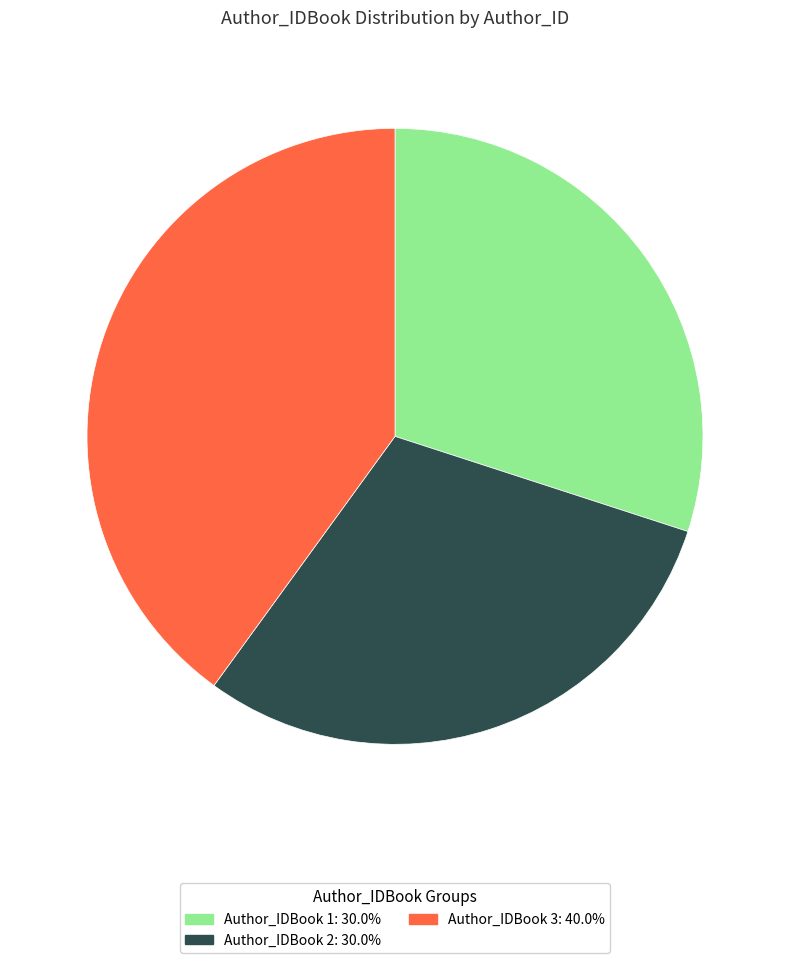

Is there a majority slice in this chart?

No